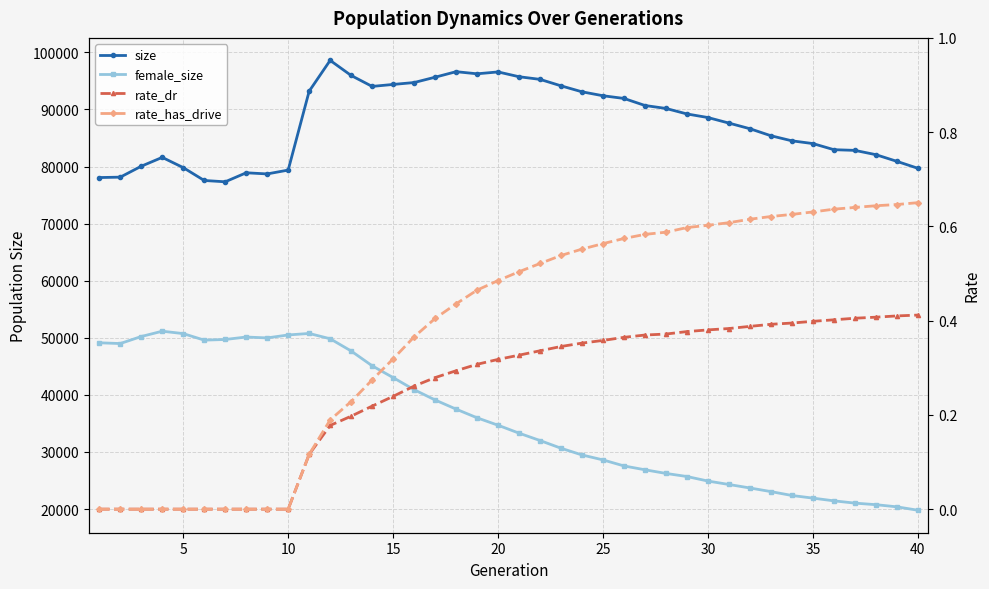

True or false: size and rate_has_drive intersect in this chart.

False